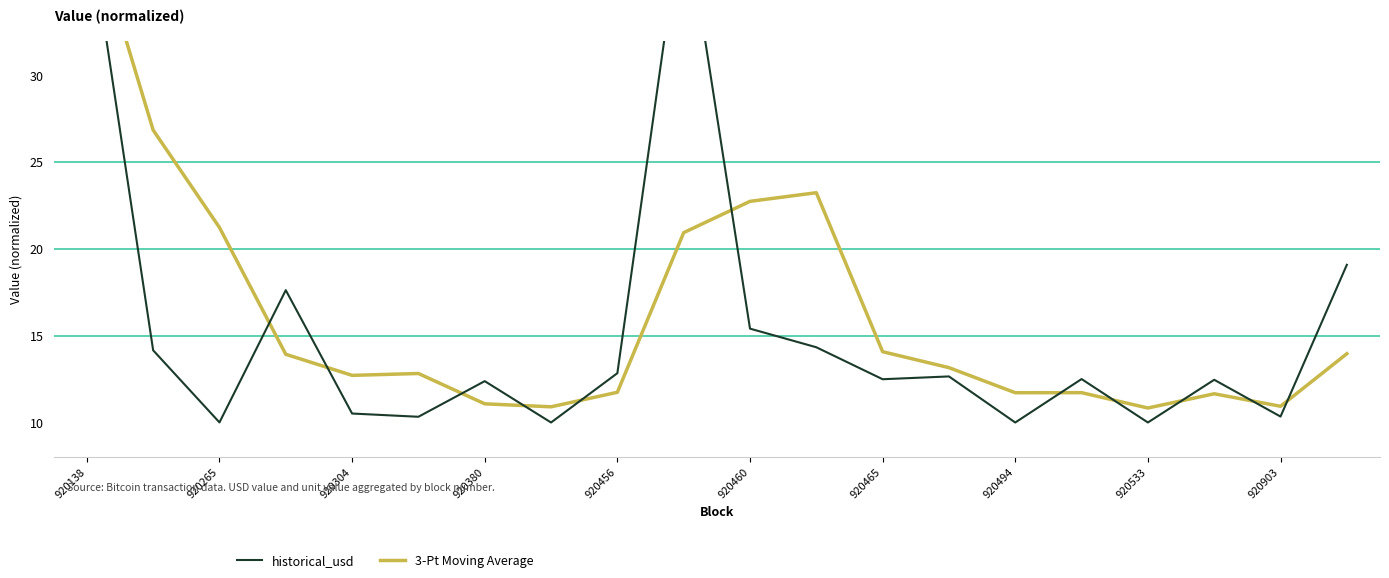

Reading right to left, transcribe all the data shown in this chart.

historical_usd: 19.1	10.3	12.5	10.0	12.5	10.0	12.7	12.5	14.3	15.4	40.0	12.8	10.0	12.4	10.3	10.5	17.6	10.0	14.2	39.6
3-Pt Moving Average: 14.0	10.9	11.7	10.8	11.7	11.7	13.2	14.1	23.3	22.8	20.9	11.7	10.9	11.1	12.8	12.7	13.9	21.2	26.9	39.6